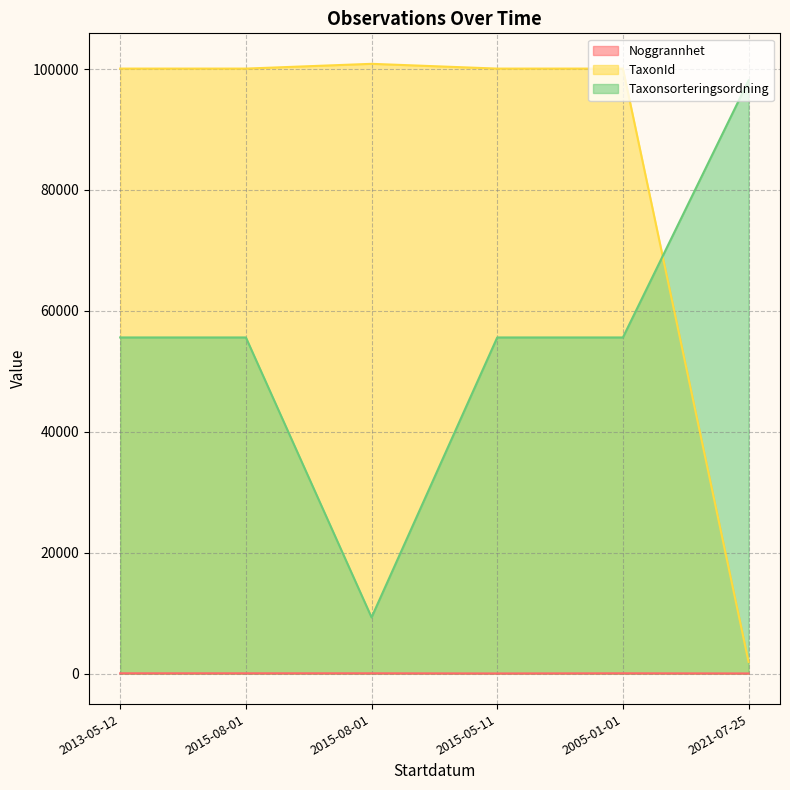

Reading left to right, list all the values displayed in this chart.

Noggrannhet: 50	50	50	25	50	25
TaxonId: 100070	100070	100859	100070	100070	1936
Taxonsorteringsordning: 55599	55599	9299	55599	55599	98110